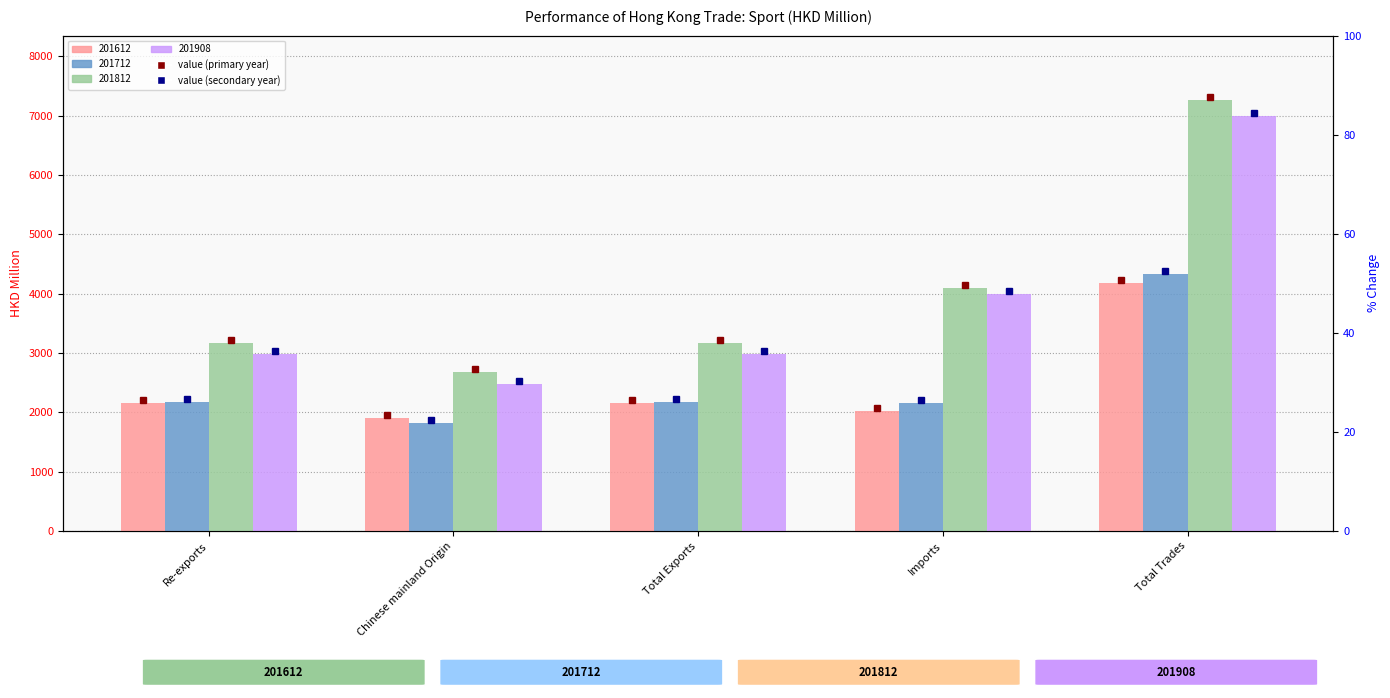

The 201712 series shows 2162.9 at Imports. True or false?

True